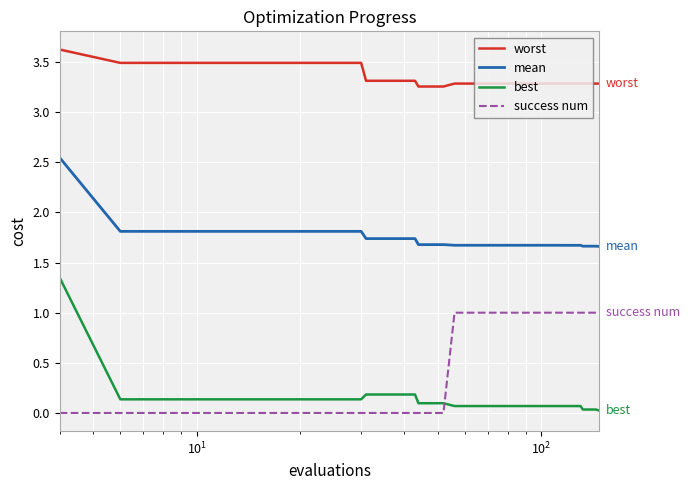

List the series in order of their overall mean, lowest first.

best, success num, mean, worst